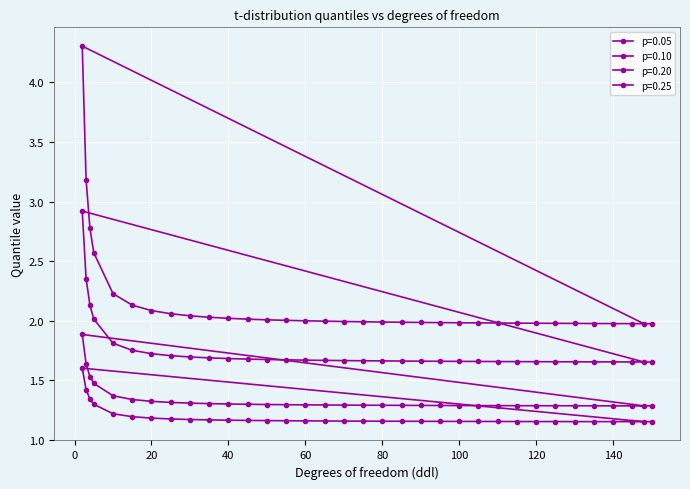

True or false: p=0.10 has more than 0 points higher than both neighbors.

True